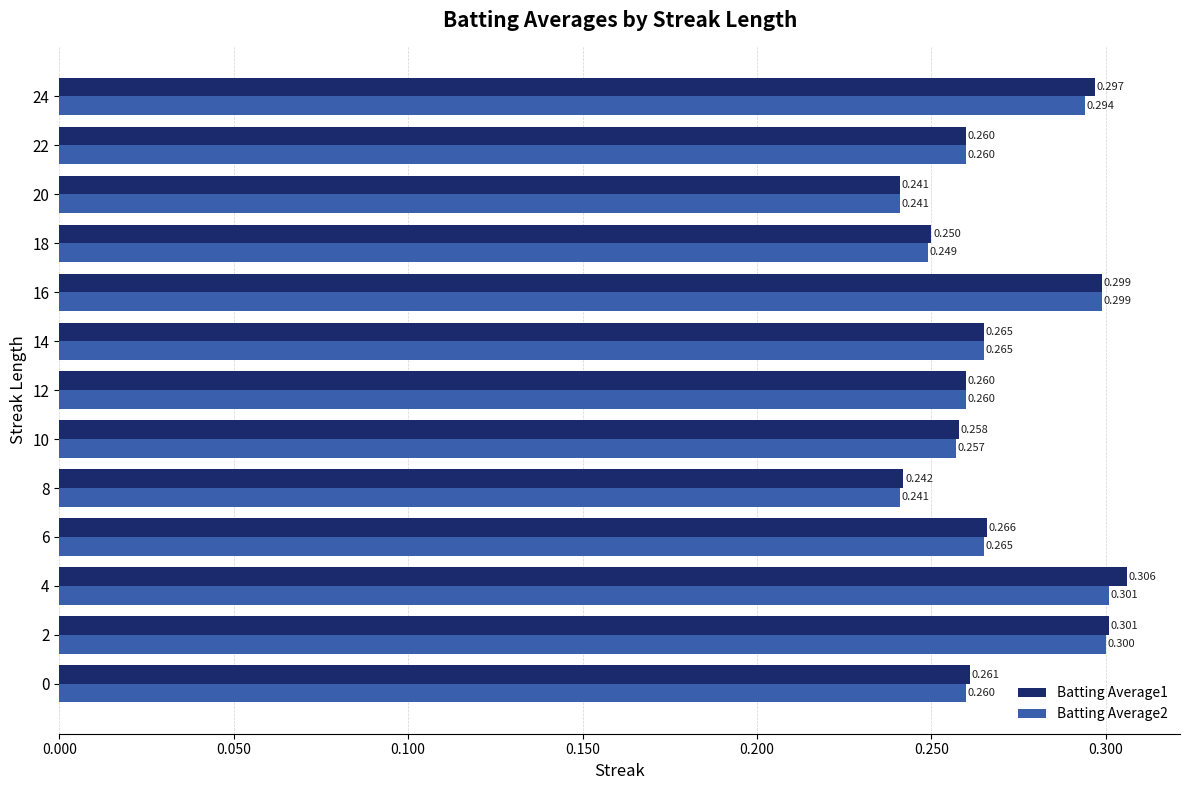

Which series has the largest total across all categories?

Batting Average1